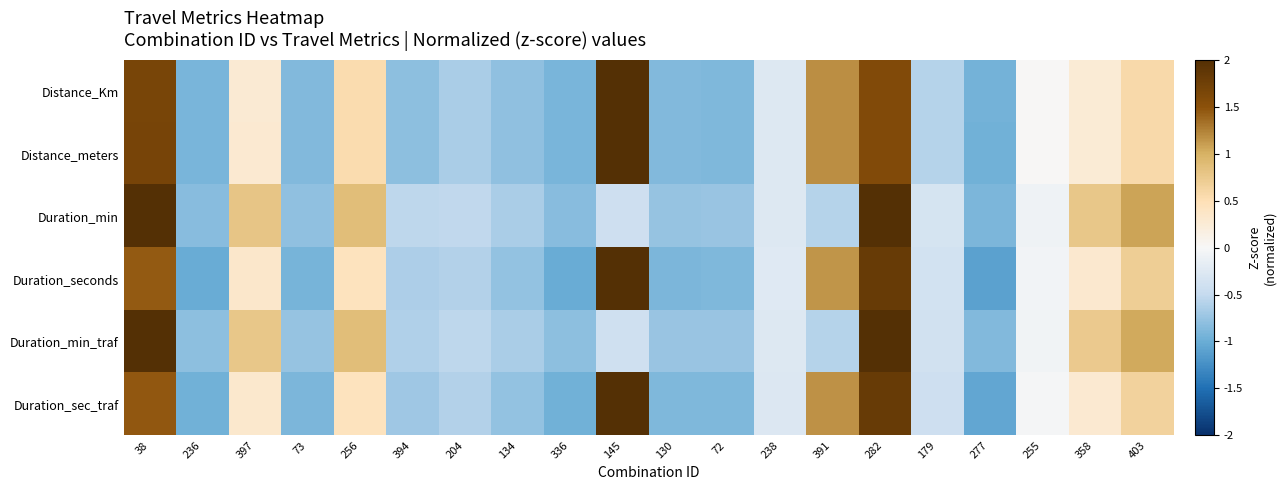

Reading left to right, list all the values displayed in this chart.

Distance_Km: 38=1.7	236=-0.9	397=0.3	73=-0.9	256=0.5	394=-0.8	204=-0.7	134=-0.8	336=-0.9	145=2.4	130=-0.9	72=-0.9	238=-0.3	391=1.2	282=1.6	179=-0.6	277=-0.9	255=0.0	358=0.3	403=0.6
Distance_meters: 38=1.7	236=-0.9	397=0.3	73=-0.9	256=0.5	394=-0.8	204=-0.6	134=-0.8	336=-0.9	145=2.4	130=-0.9	72=-0.9	238=-0.3	391=1.2	282=1.6	179=-0.6	277=-1.0	255=0.0	358=0.3	403=0.6
Duration_min: 38=2.2	236=-0.8	397=0.8	73=-0.8	256=0.9	394=-0.5	204=-0.5	134=-0.7	336=-0.8	145=-0.4	130=-0.8	72=-0.7	238=-0.3	391=-0.6	282=2.5	179=-0.3	277=-0.9	255=-0.1	358=0.8	403=1.1
Duration_seconds: 38=1.4	236=-1.0	397=0.3	73=-0.9	256=0.4	394=-0.6	204=-0.6	134=-0.8	336=-1.0	145=2.3	130=-0.9	72=-0.9	238=-0.2	391=1.2	282=1.8	179=-0.4	277=-1.1	255=-0.0	358=0.3	403=0.7
Duration_min_traf: 38=2.3	236=-0.8	397=0.8	73=-0.8	256=0.9	394=-0.6	204=-0.5	134=-0.7	336=-0.8	145=-0.4	130=-0.7	72=-0.7	238=-0.3	391=-0.6	282=2.5	179=-0.4	277=-0.9	255=-0.1	358=0.7	403=1.0
Duration_sec_traf: 38=1.5	236=-1.0	397=0.3	73=-0.9	256=0.4	394=-0.7	204=-0.6	134=-0.8	336=-1.0	145=2.3	130=-0.9	72=-0.9	238=-0.3	391=1.2	282=1.8	179=-0.4	277=-1.1	255=-0.0	358=0.3	403=0.6